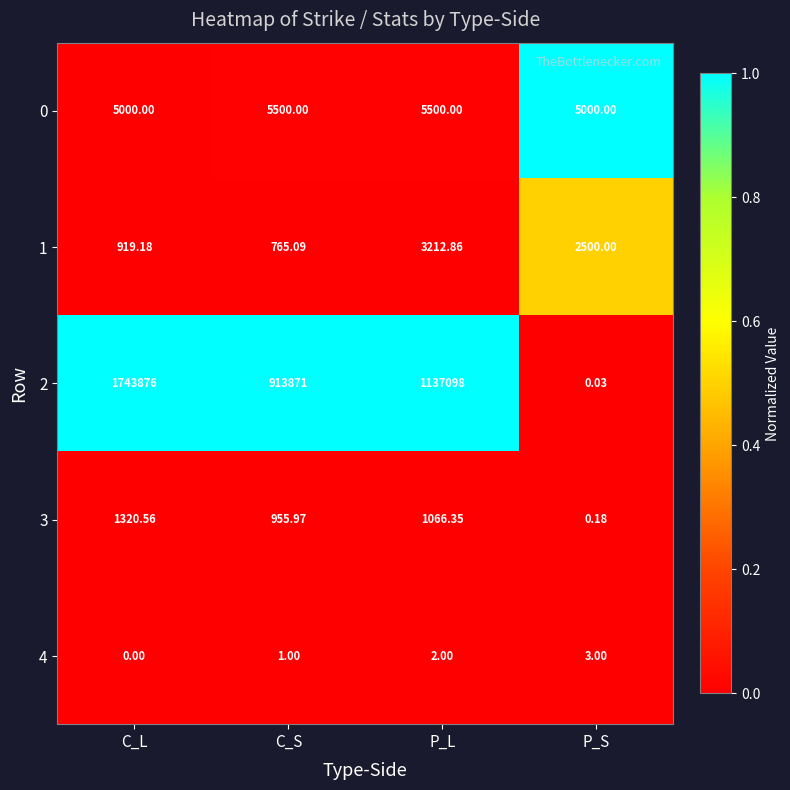

Which label corresponds to the smallest value in the chart?

C_L